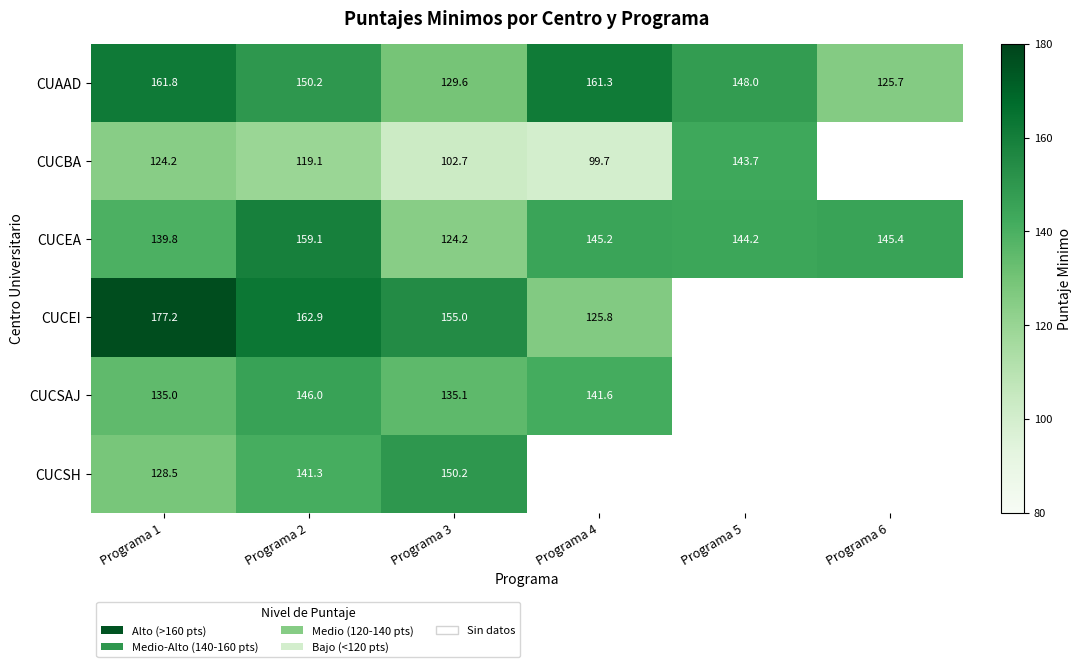

Is it true that CUCSH equals 246.5 at Programa 3?

False